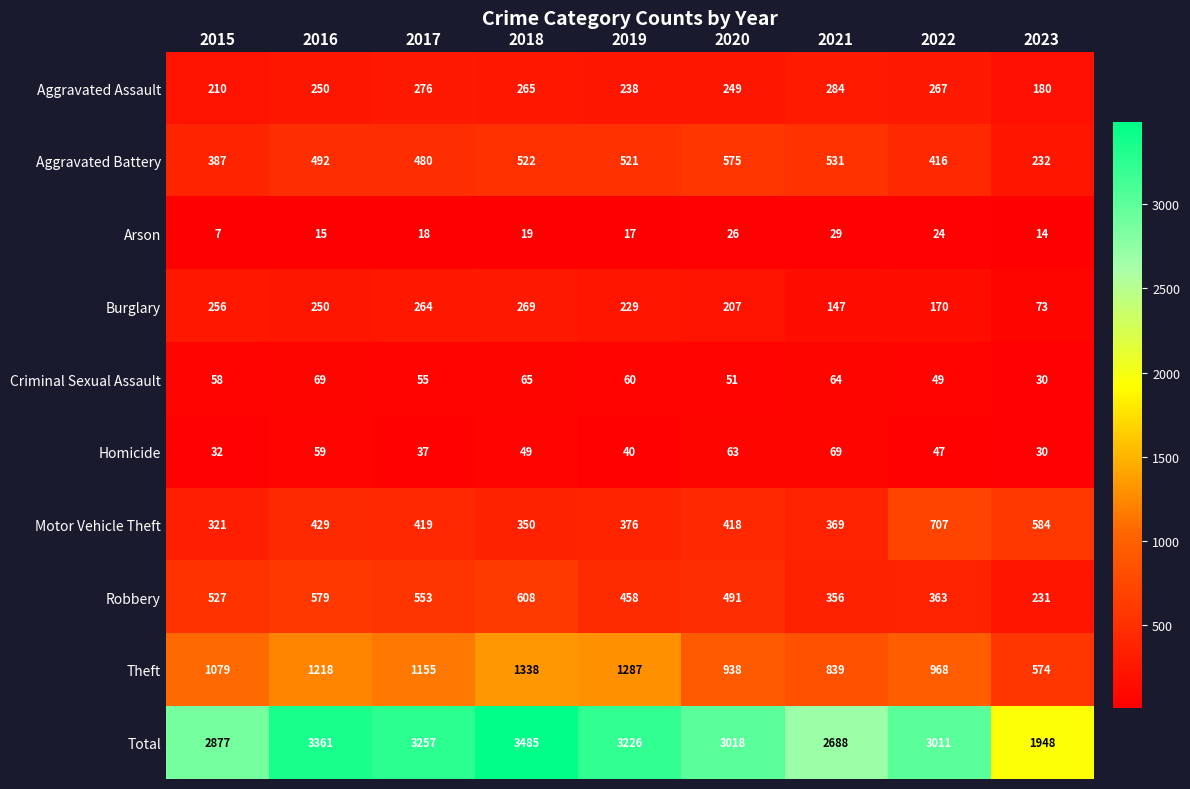

Is it true that Theft equals 1687 at 2022?

False